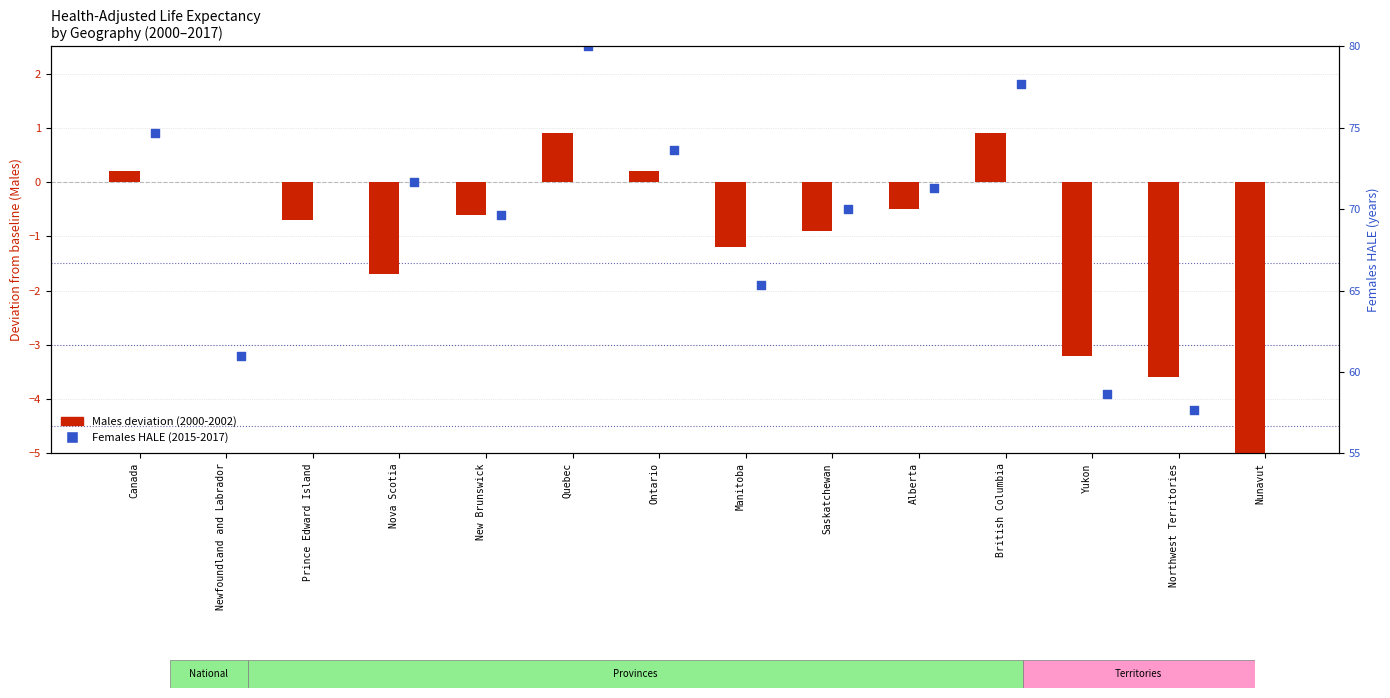

Which series has the largest total across all categories?

Females 2015-2017